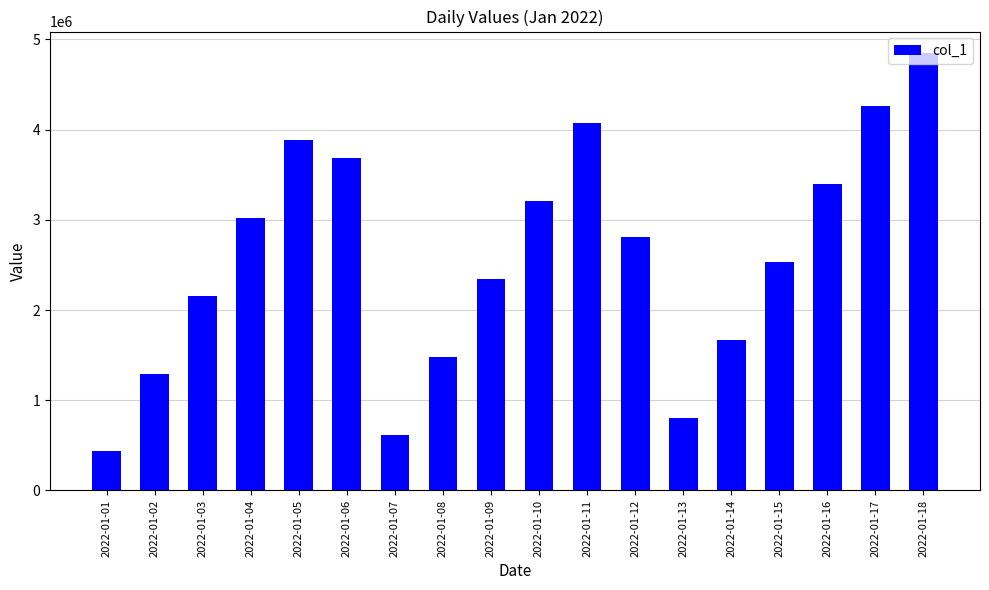

At which label does the data first exceed 2806363?

2022-01-04